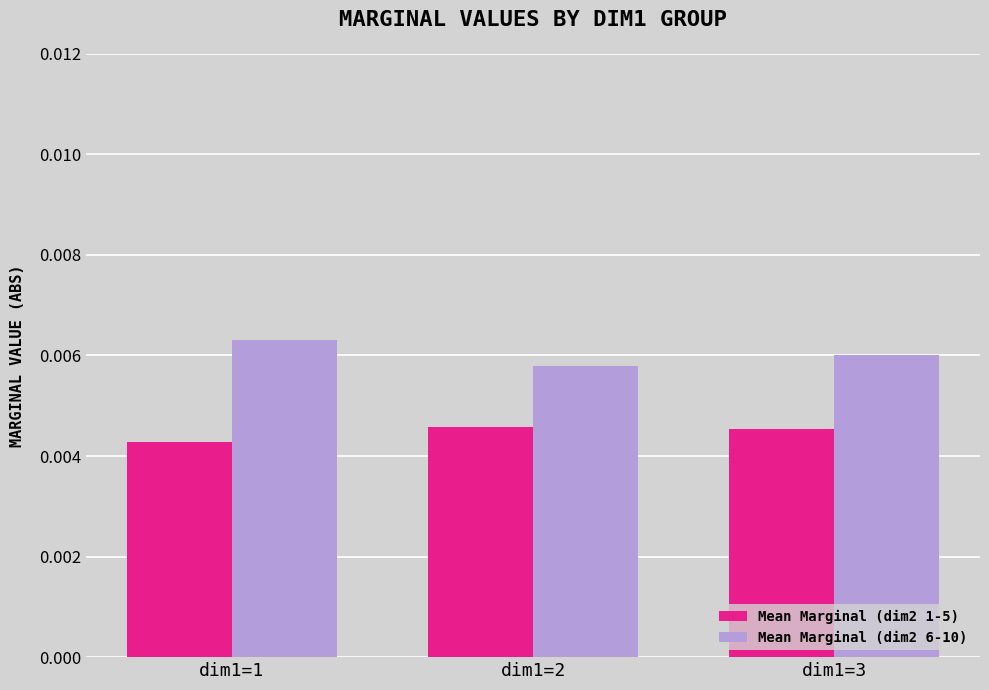

Rank the series at dim1=3 from highest to lowest value.

Mean Marginal (dim2 6-10), Mean Marginal (dim2 1-5)